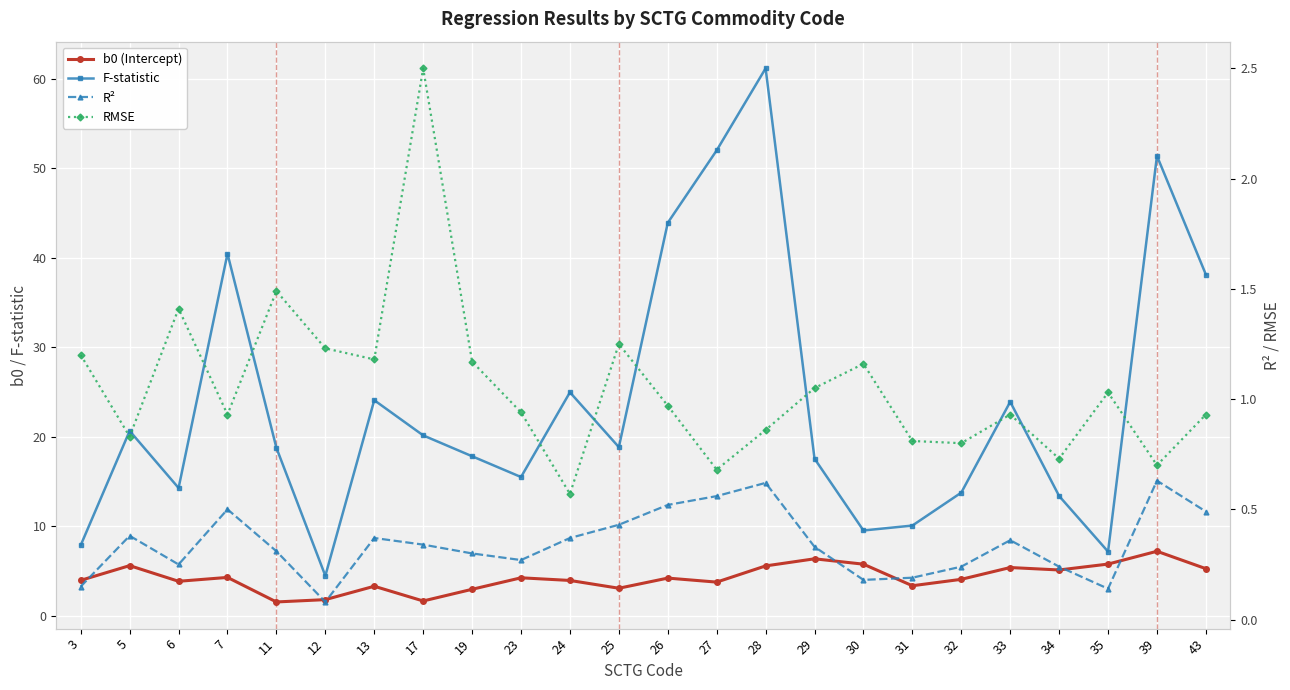

What is the approximate value of F-statistic at 6?

14.3